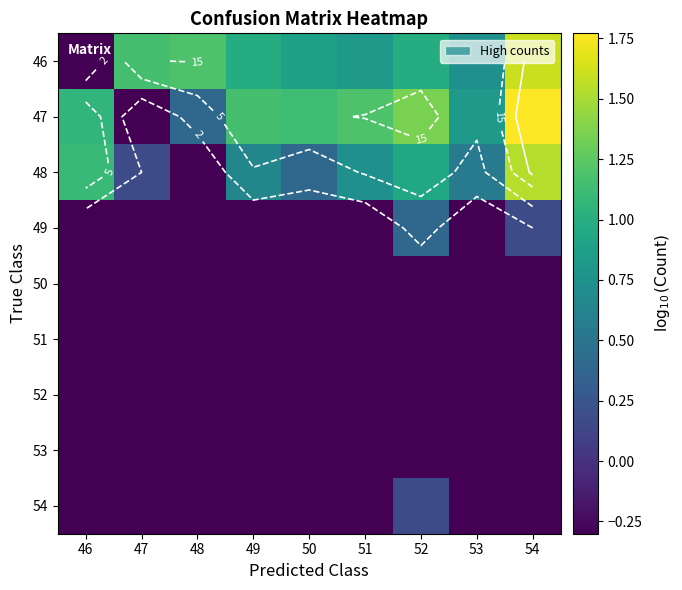

Is it true that 47 equals 1.1 at 46?

True